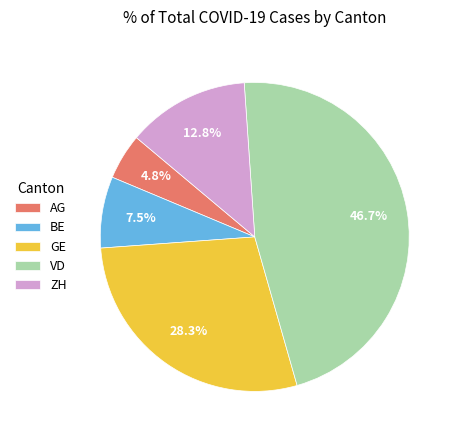

How much of the chart is everything except BE?

92.5%